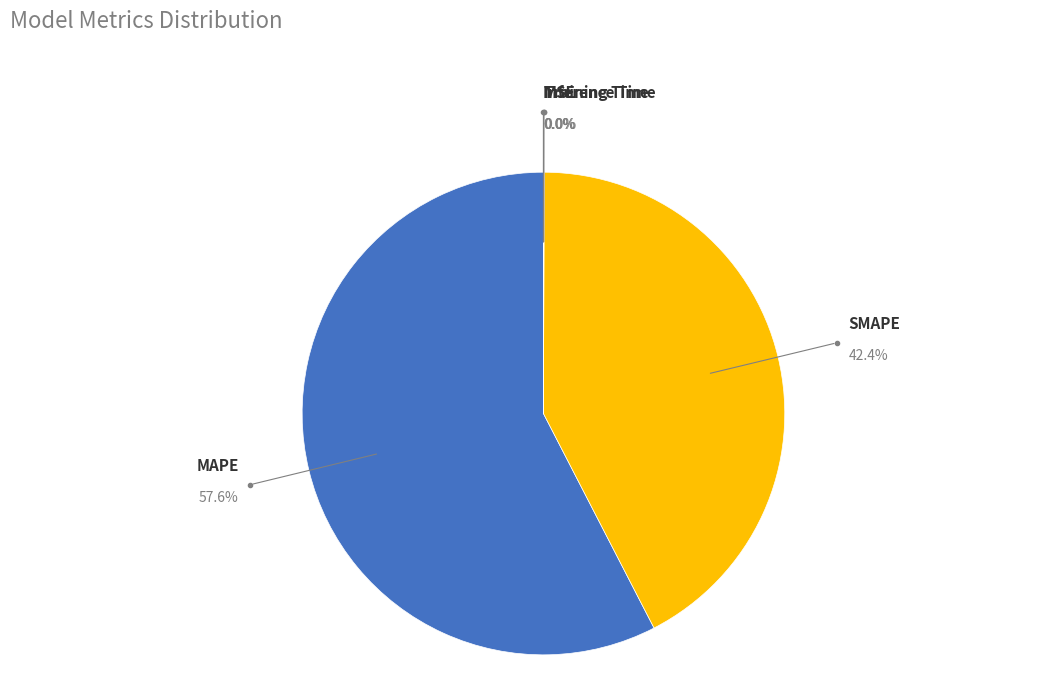

Which slice is the largest?

MAPE